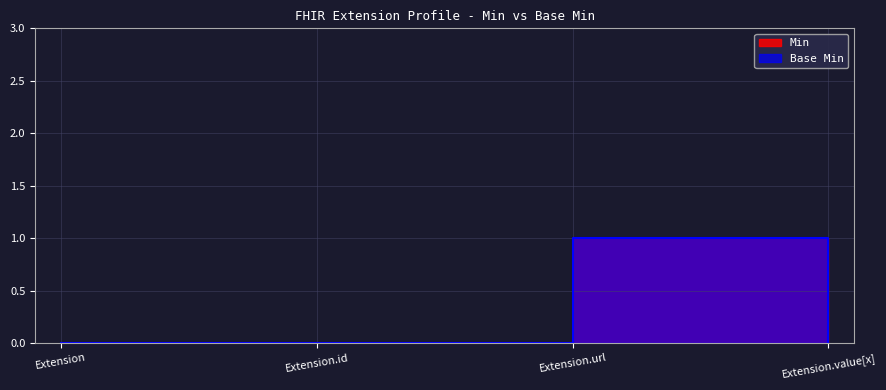

Rank the series by their maximum value, from highest to lowest.

Min, Base Min